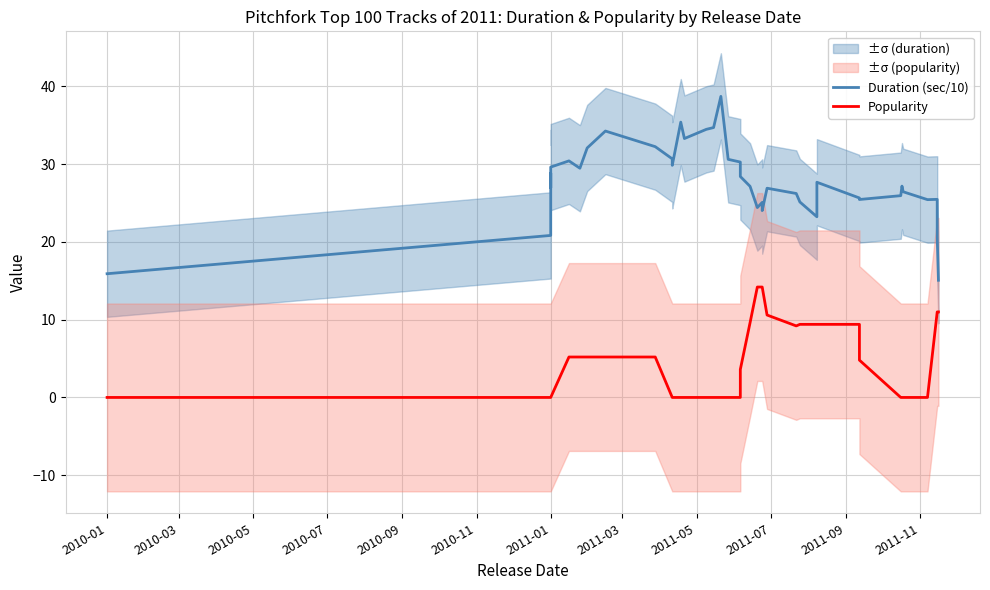

True or false: Popularity has more than 2 points higher than both neighbors.

False